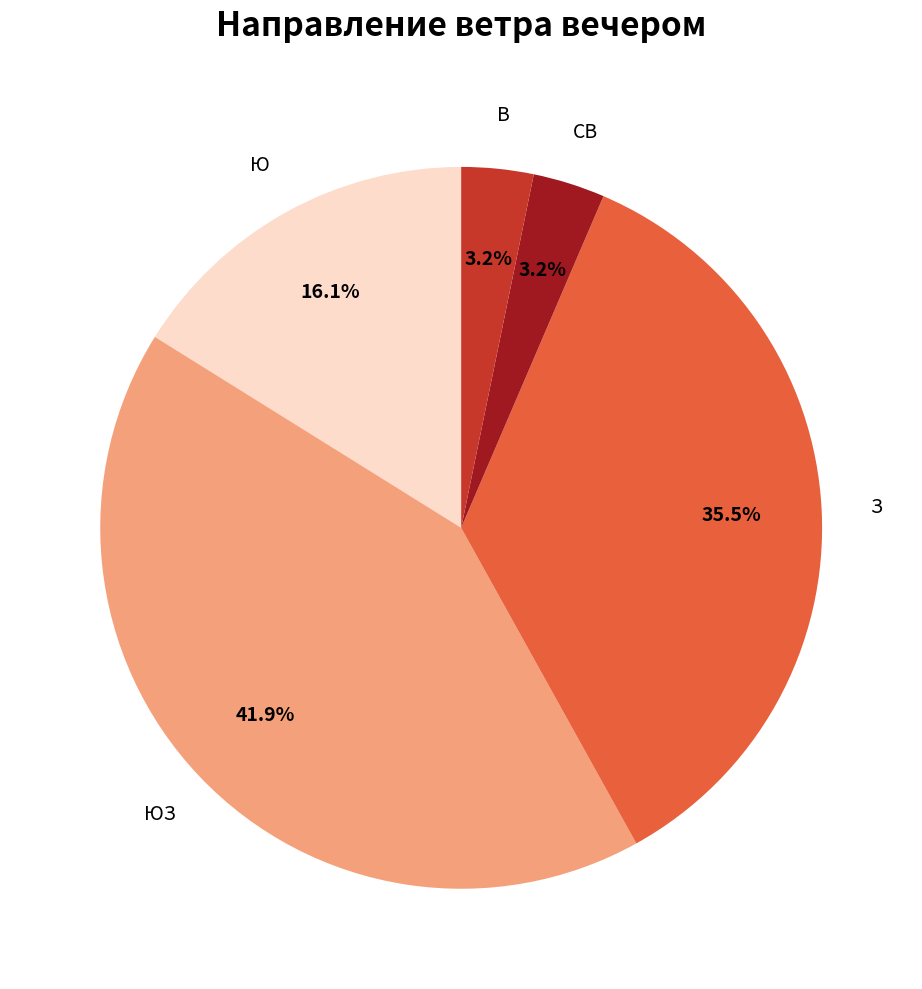

To the nearest percent, what portion does ЮЗ represent?

42%